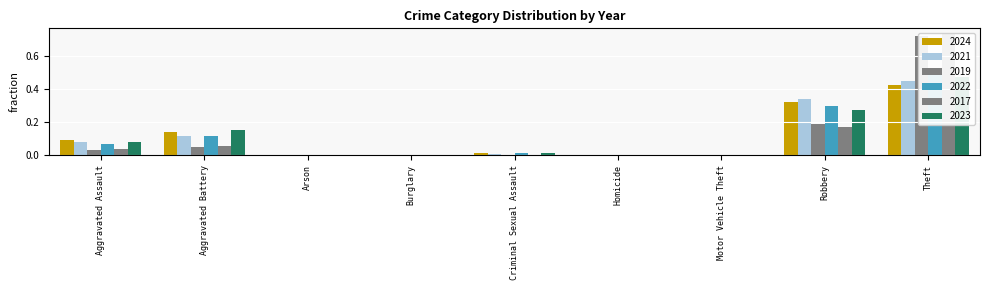

Is it true that 2023 equals 0.0 at Motor Vehicle Theft?

True